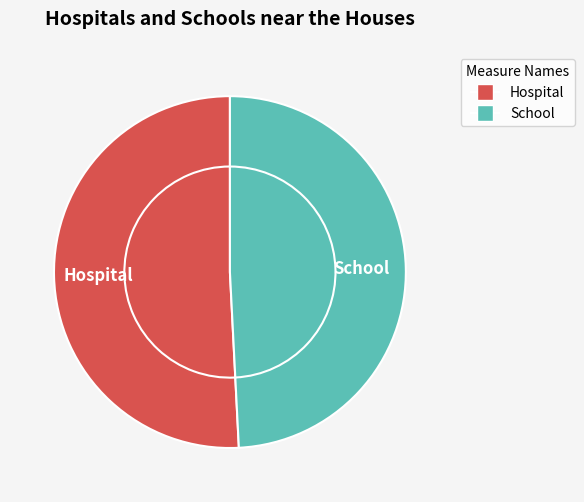

Which series changed the most between 0.0 and 0.2?

School